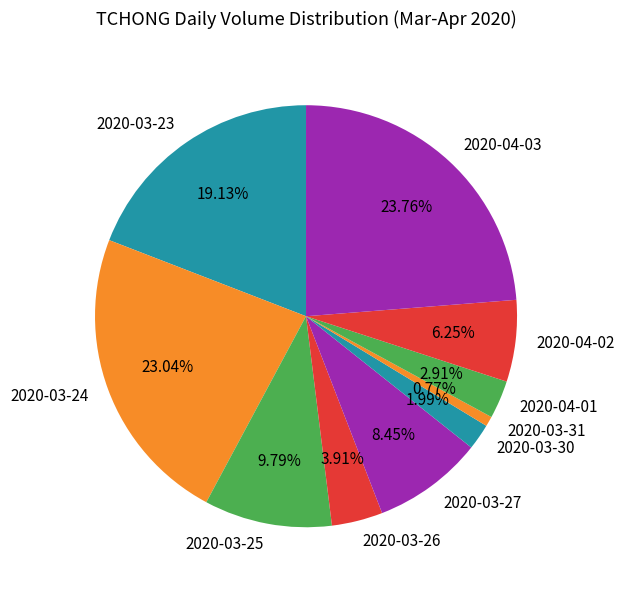

To the nearest percent, what is the average slice percentage?

10%